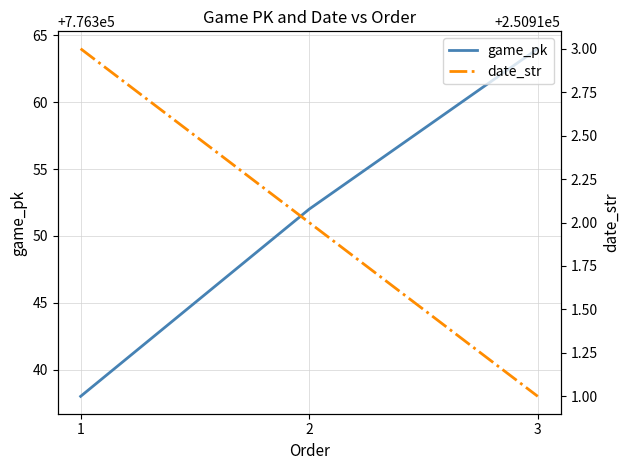

What is the approximate value of date_str at 3?

250911